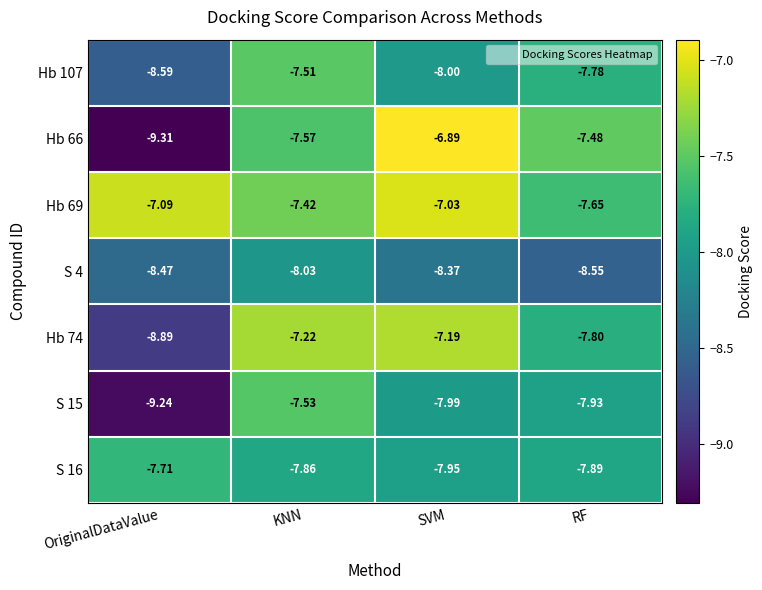

At OriginalDataValue, list the series in order from largest to smallest.

Hb 69, S 16, S 4, Hb 107, Hb 74, S 15, Hb 66